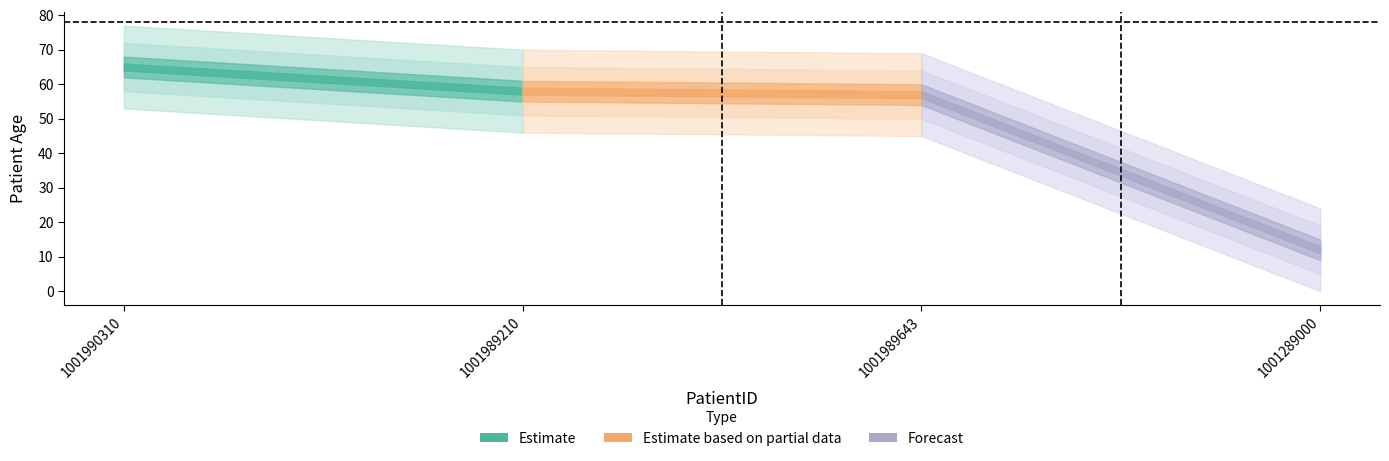

How many categories are shown in the chart?

4